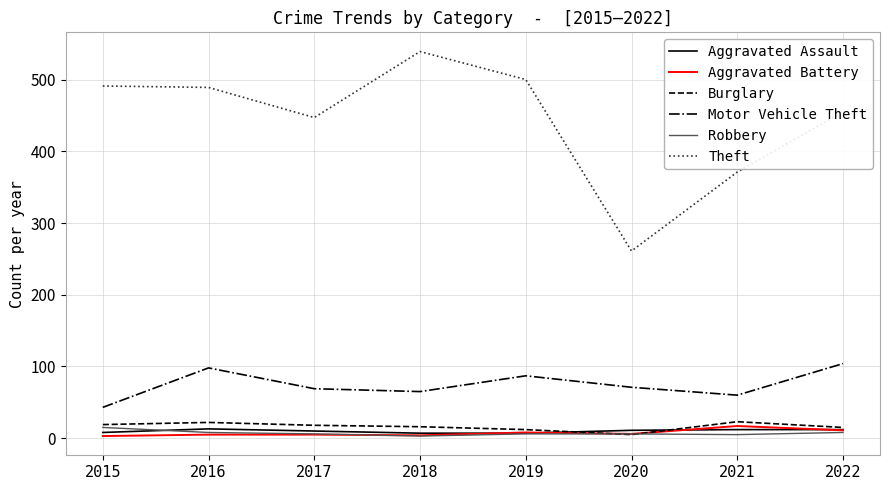

The Aggravated Battery series shows 5 at 2017. True or false?

True